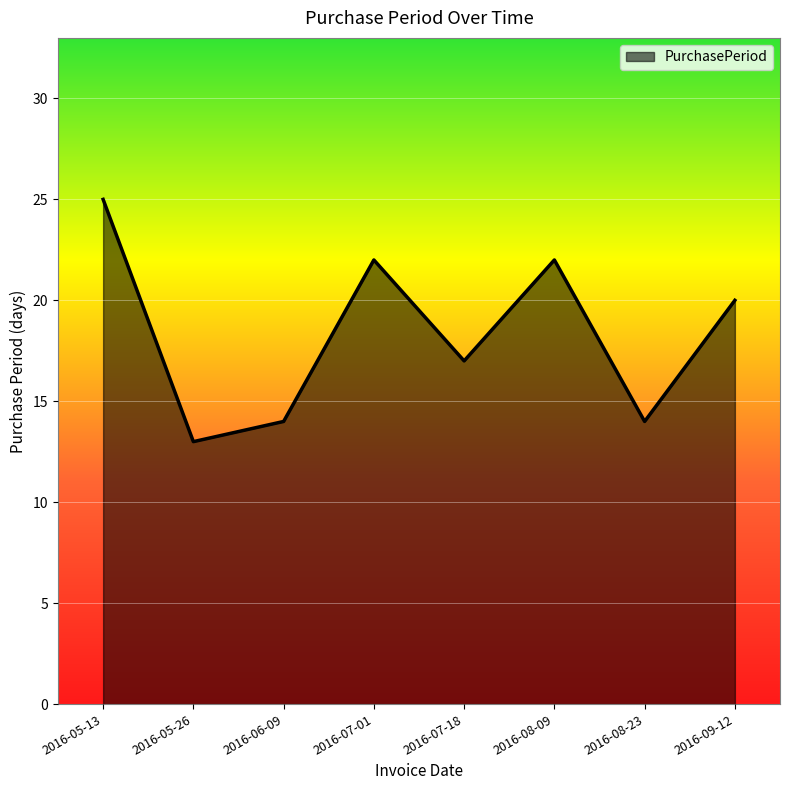

What position from the right is 2016-07-18?

4